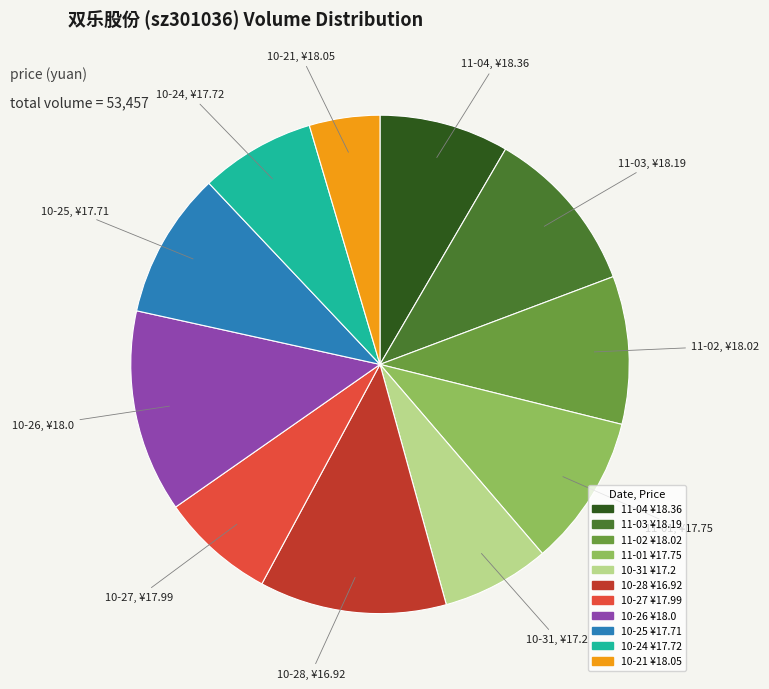

Does any single category account for the majority?

No